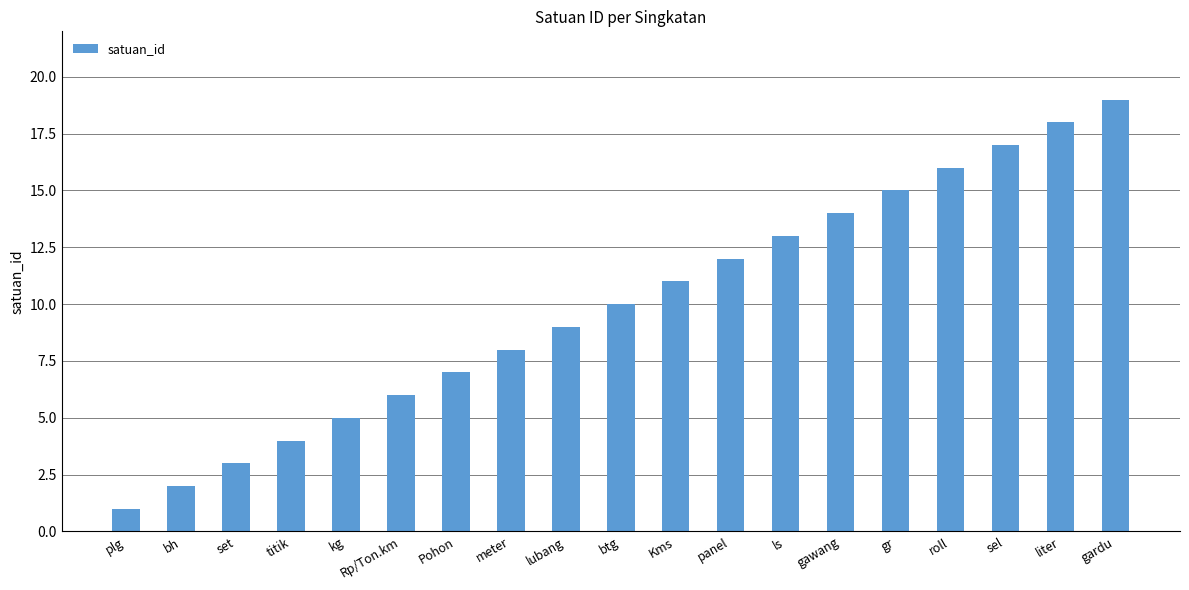

What is the approximate value at Kms?

11